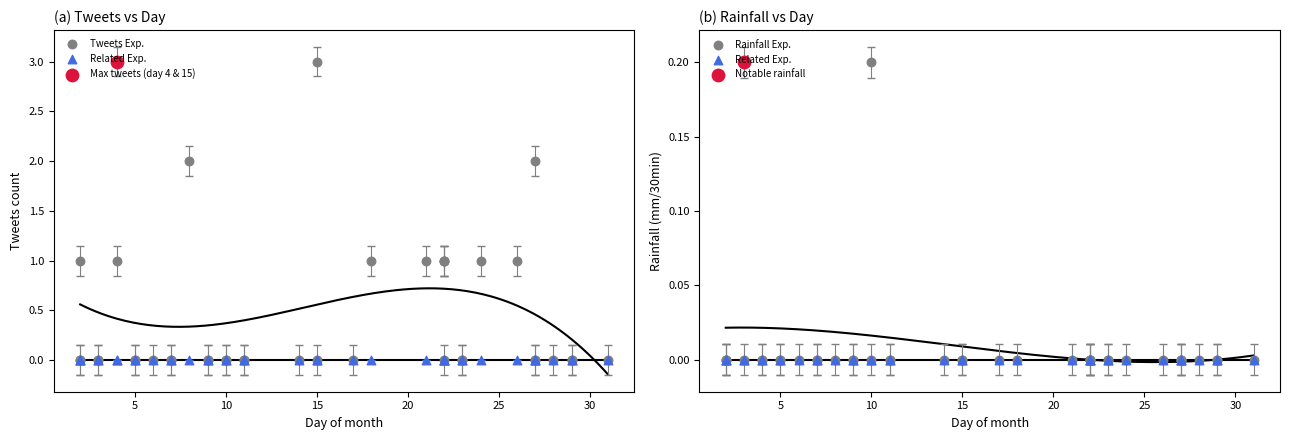

Which series contains the highest Y value?

Tweets Exp.